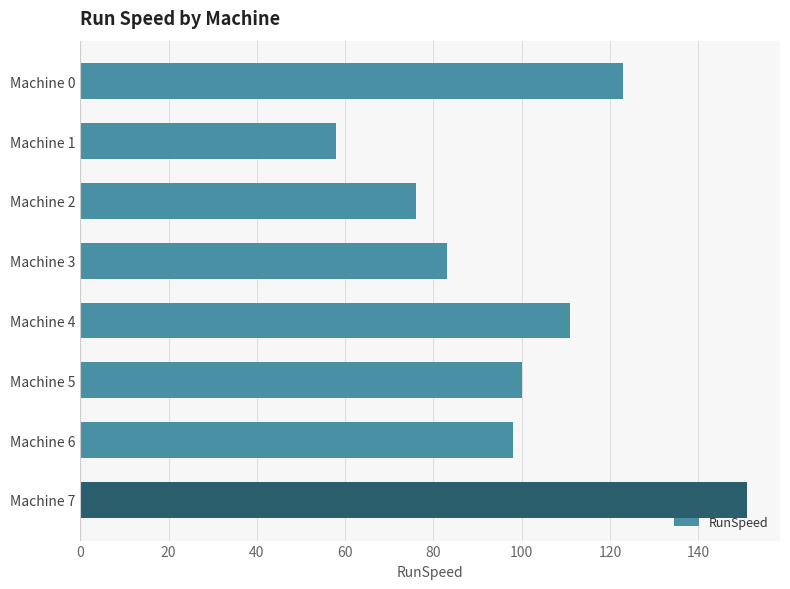

Does the chart contain any negative values?

No